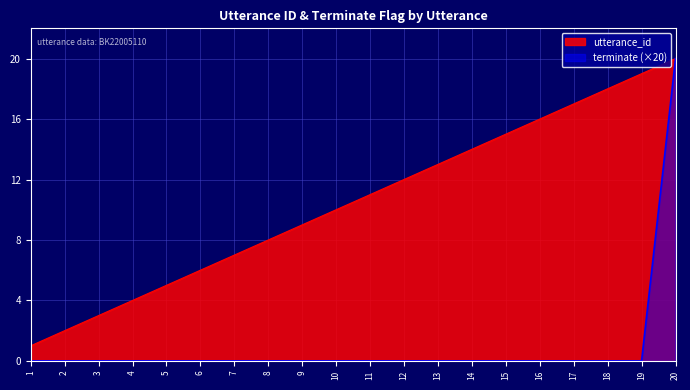

List the labels in order of utterance_id value, smallest first.

1, 2, 3, 4, 5, 6, 7, 8, 9, 10, 11, 12, 13, 14, 15, 16, 17, 18, 19, 20